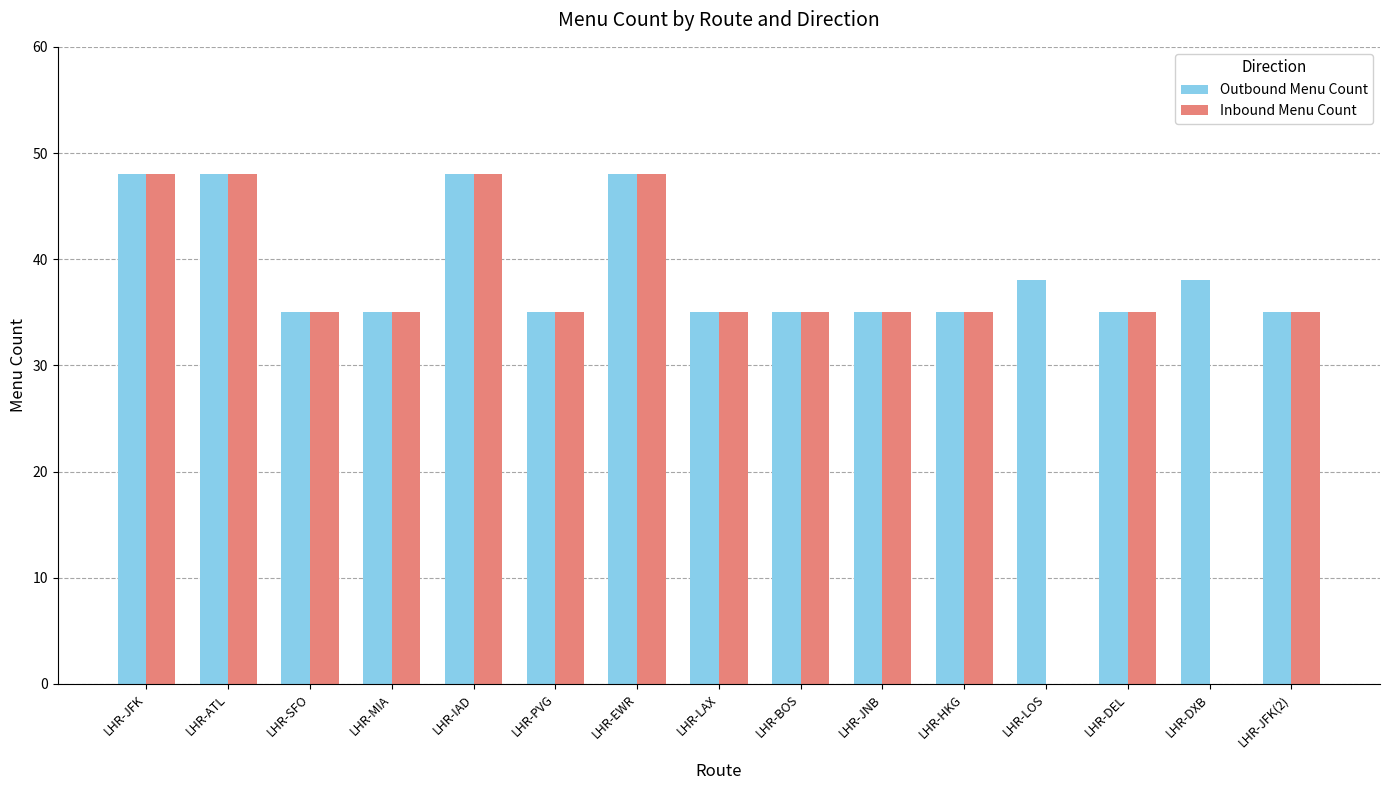

What are all the series names shown in the legend?

Outbound Menu Count, Inbound Menu Count